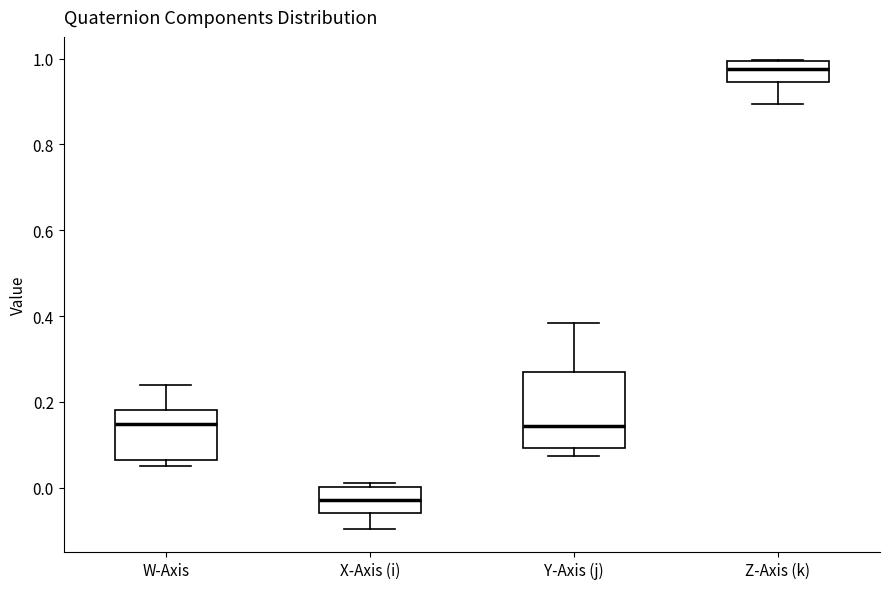

Reading left to right, read every box against the y-axis: the position of its median line, the range the box covers, and the ends of its whiskers. The values are not printed on the chart, so give them approximately, as read against the axis.

W-Axis: median 0.14, box 0.06 to 0.18, whiskers 0.06 (just below the box's lower edge) to 0.24
X-Axis (i): median -0.02, box -0.06 to 0.00, whiskers -0.10 to 0.02
Y-Axis (j): median 0.14, box 0.10 to 0.28, whiskers 0.08 to 0.38
Z-Axis (k): median 0.98, box 0.94 to 1.00, whiskers 0.90 to 1.00